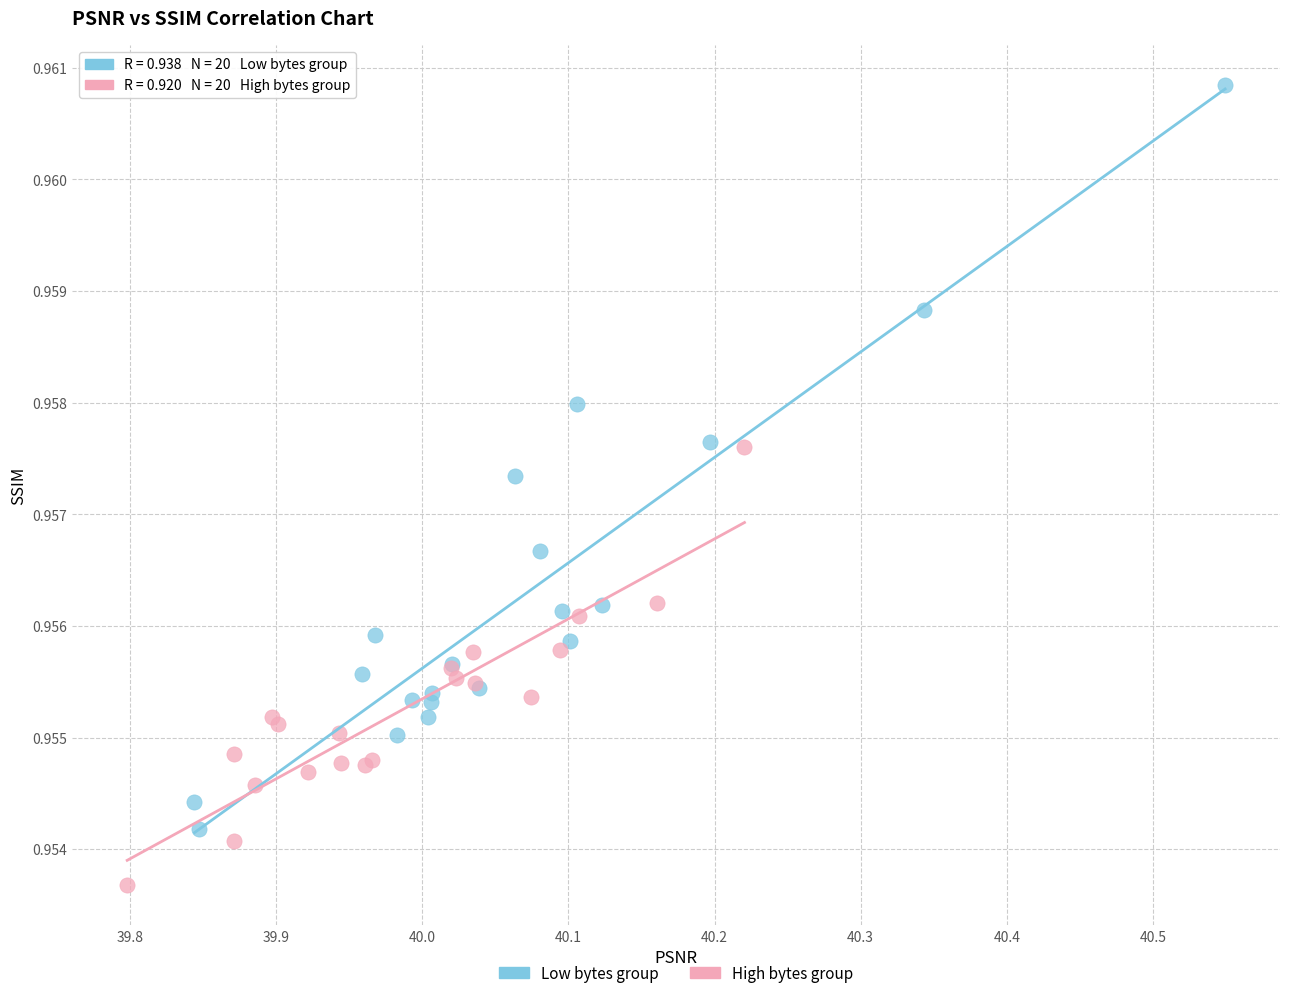

Which series has the widest spread of Y values?

Low bytes group